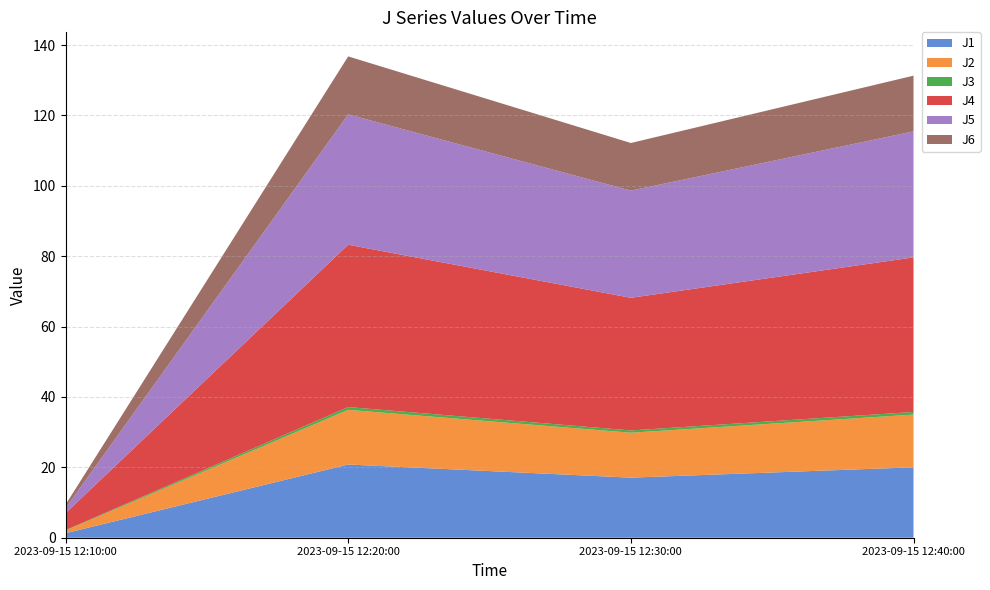

Reading left to right, extract all data points from this chart.

J1: 1.3	20.8	17.1	20.0
J2: 0.7	15.5	12.8	15.0
J3: 0.1	0.8	0.6	0.7
J4: 4.8	46.1	37.7	43.9
J5: 1.4	37.0	30.5	35.8
J6: 1.0	16.5	13.5	15.8